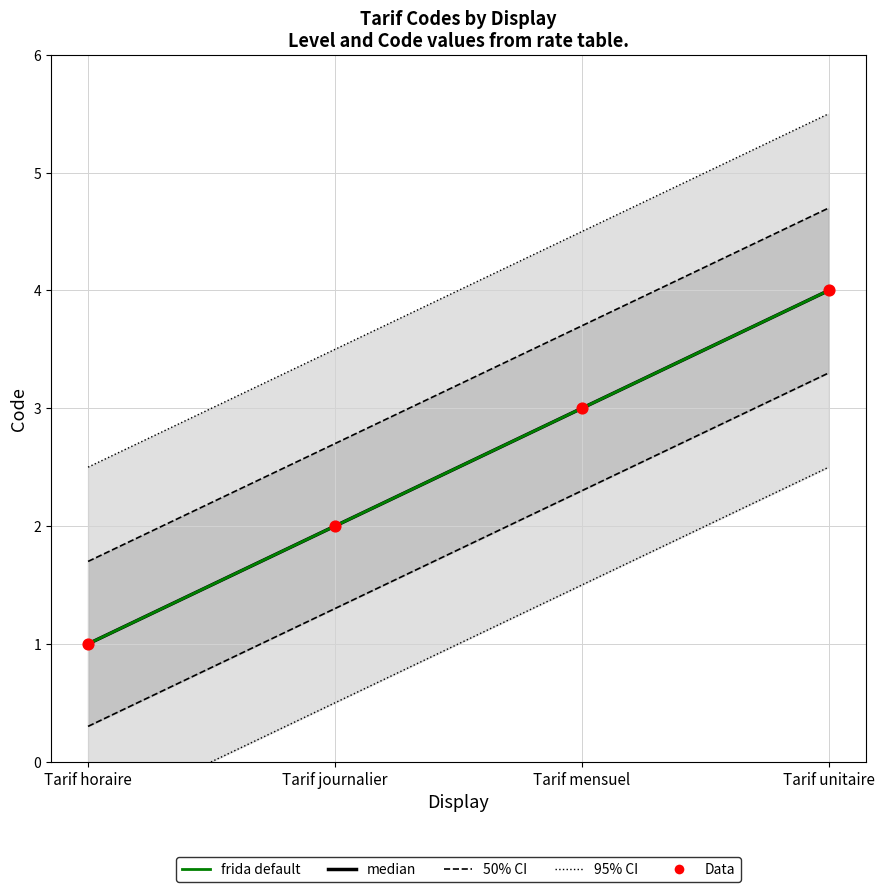

Is the value of 95% CI at Tarif horaire greater than the value of 50% CI at Tarif mensuel?

No